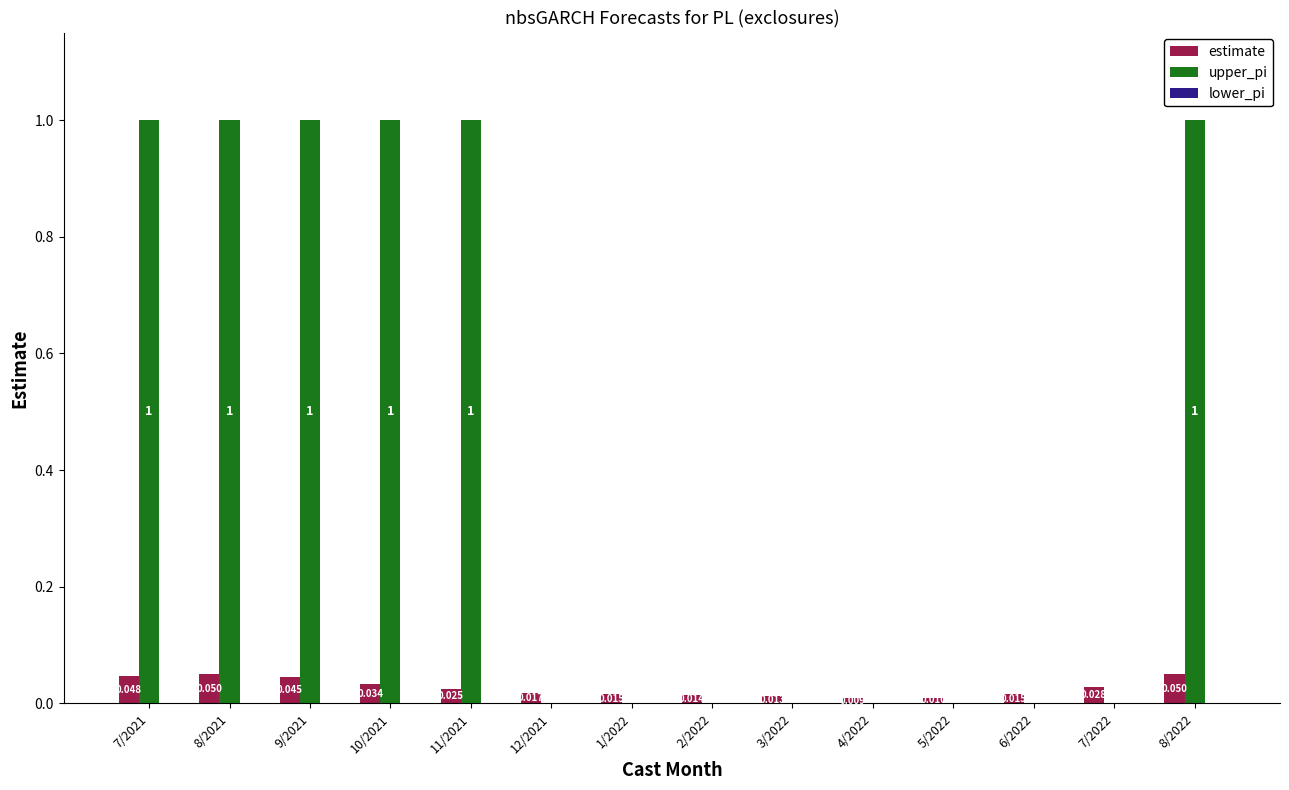

Between 11/2021 and 2/2022, which series saw the biggest shift?

upper_pi